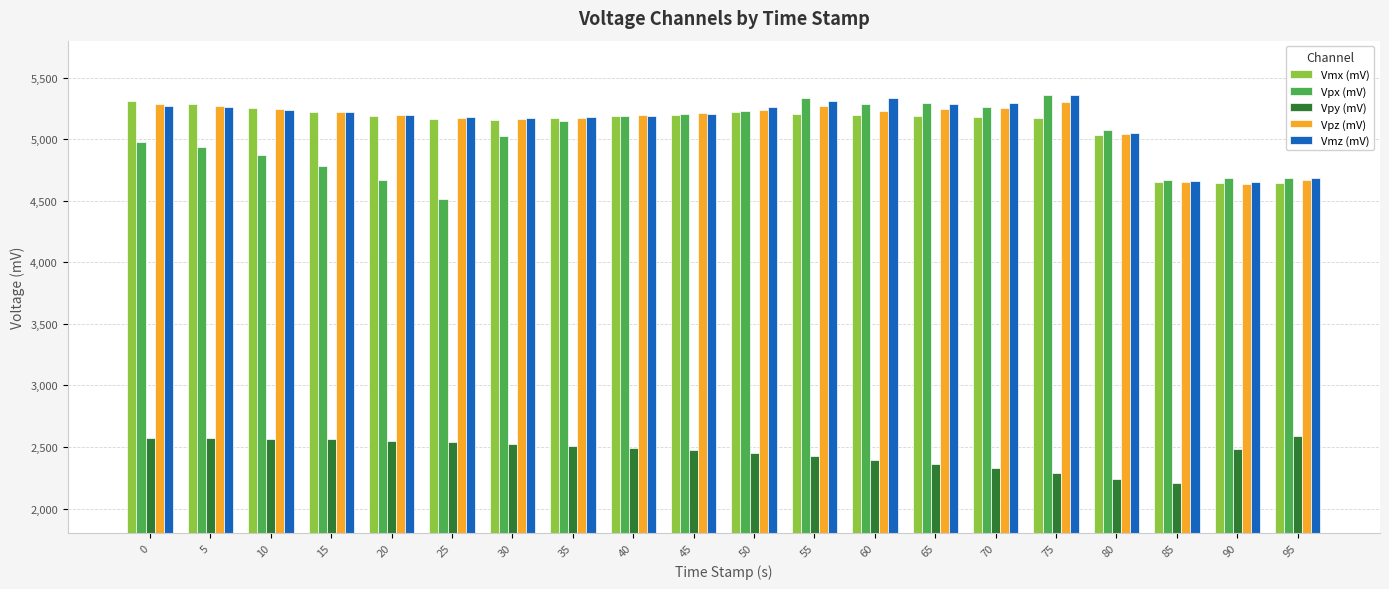

What is the value of the Vpy (mV) bar at the 12th from the left?

2425.2